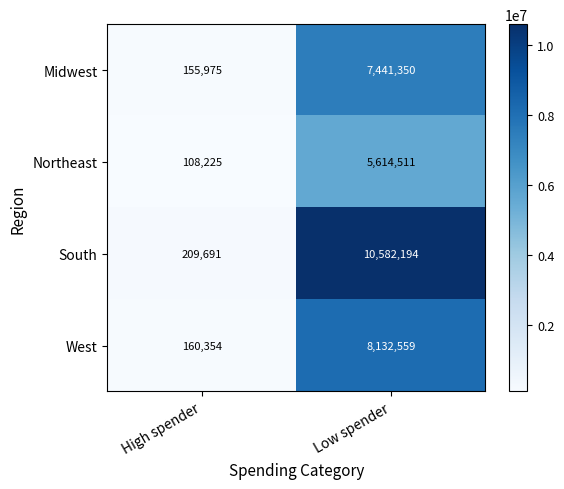

Which series has the largest range (max minus min)?

South